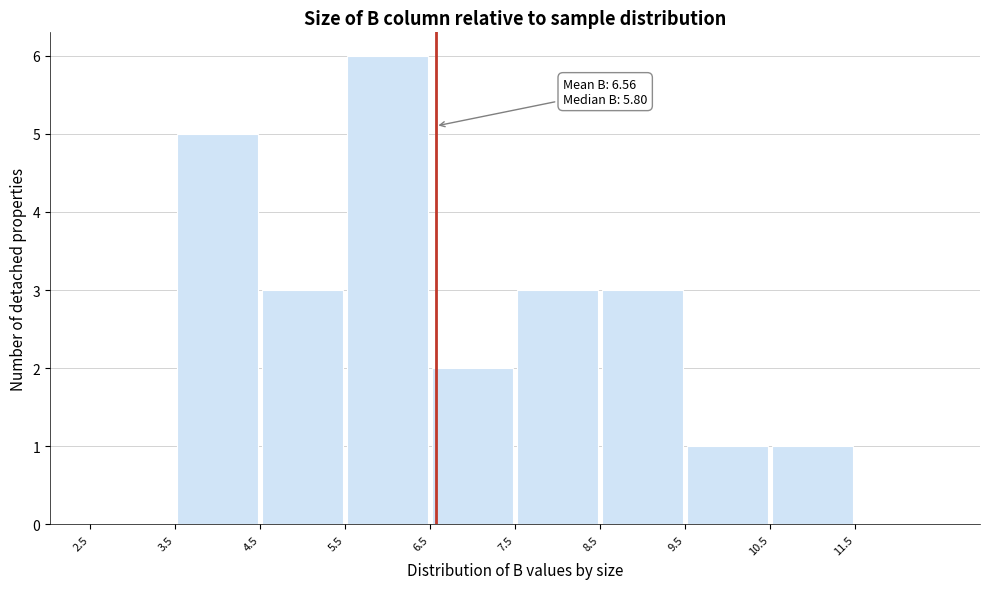

Over which range of the x-axis is the bar tallest?

5.5 to 6.5